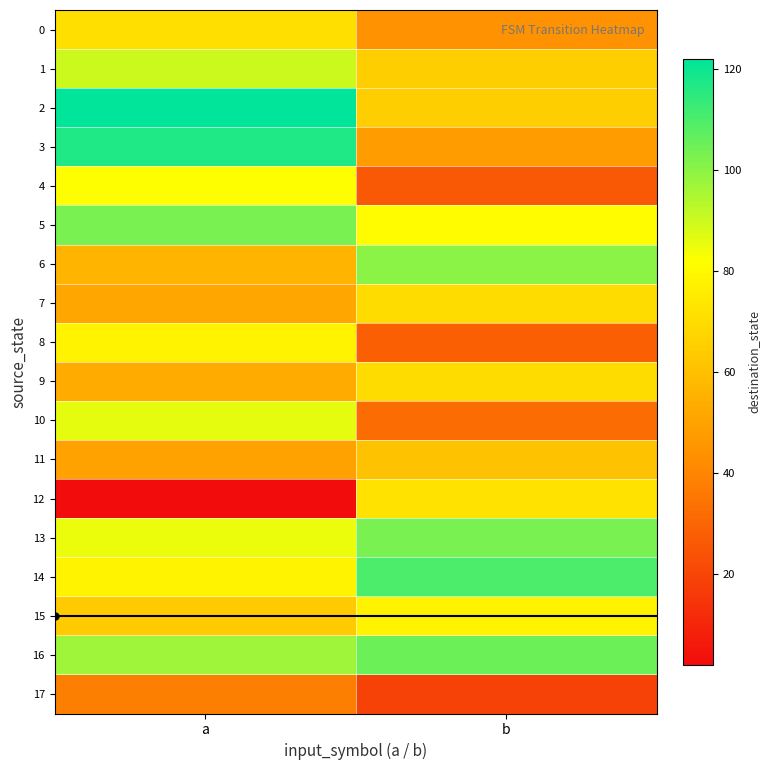

Count the number of data series in this chart.

18